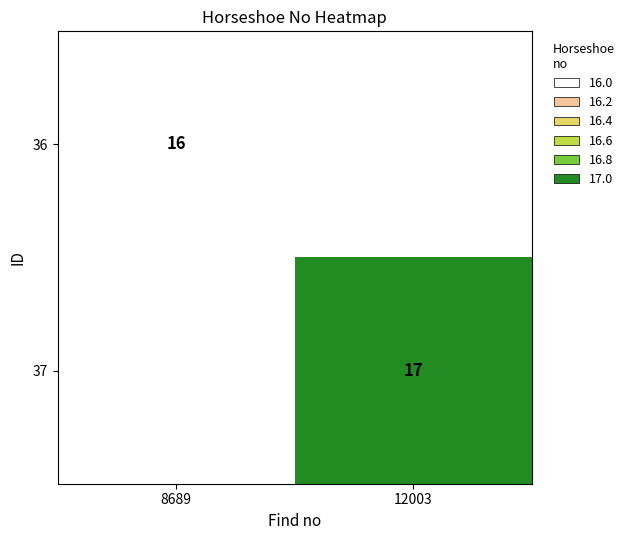

At how many categories does at least one series exceed 16?

1